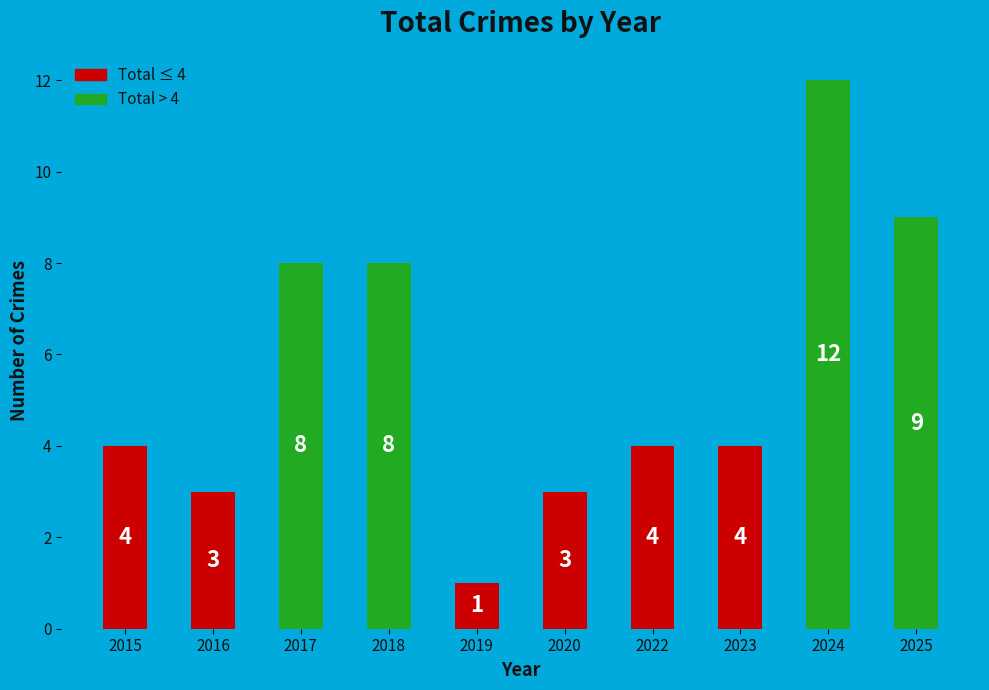

Reading left to right, list all the values displayed in this chart.

4	3	8	8	1	3	4	4	12	9